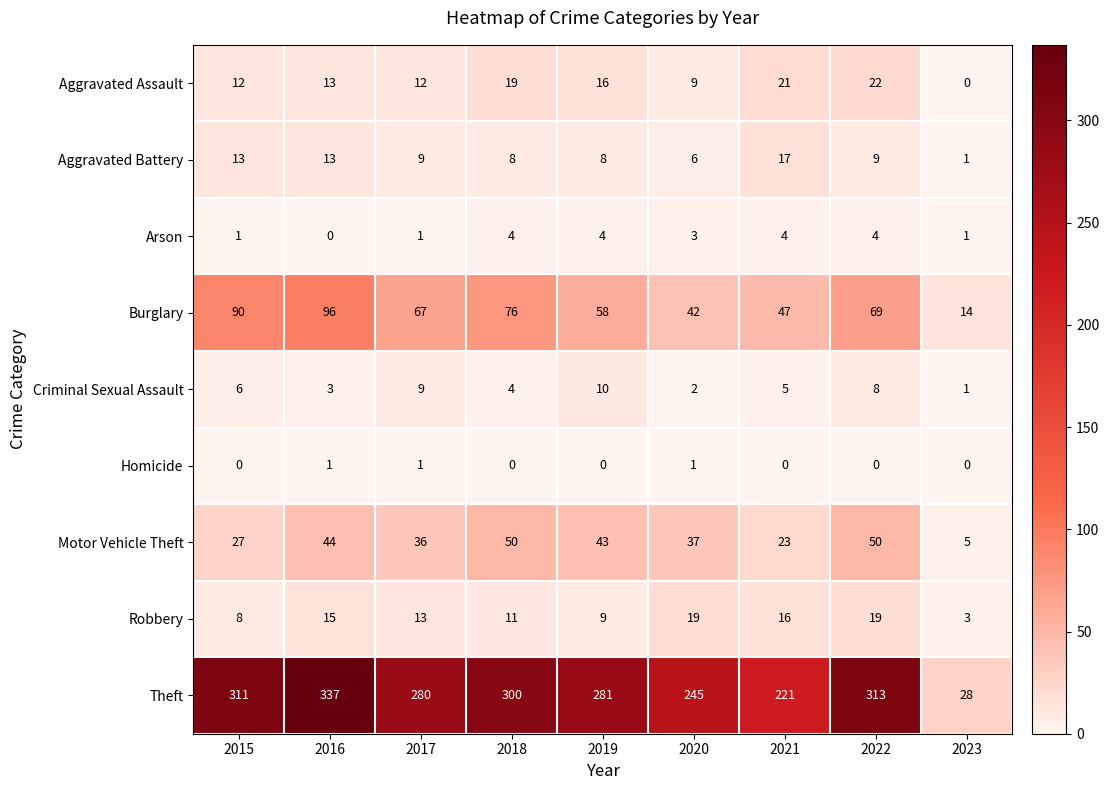

What is the difference between the maximum and minimum values in the Aggravated Assault series?

22